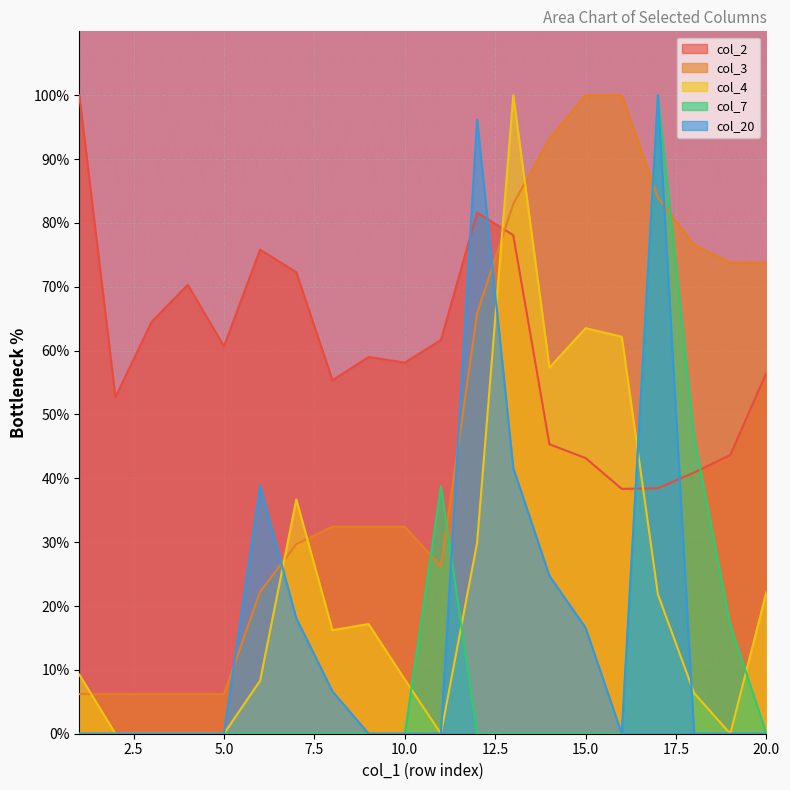

The value of col_3 at 3 is 6.2. True or false?

True